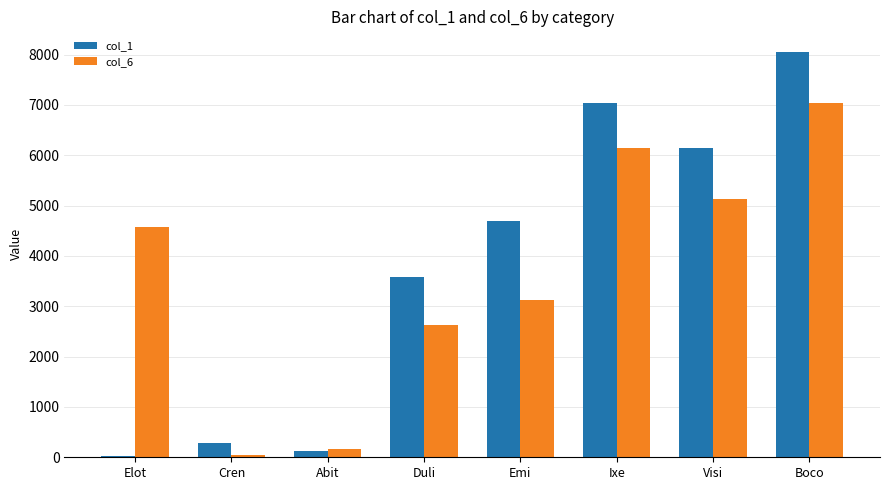

True or false: col_1 has a value of 2205 at Visi.

False